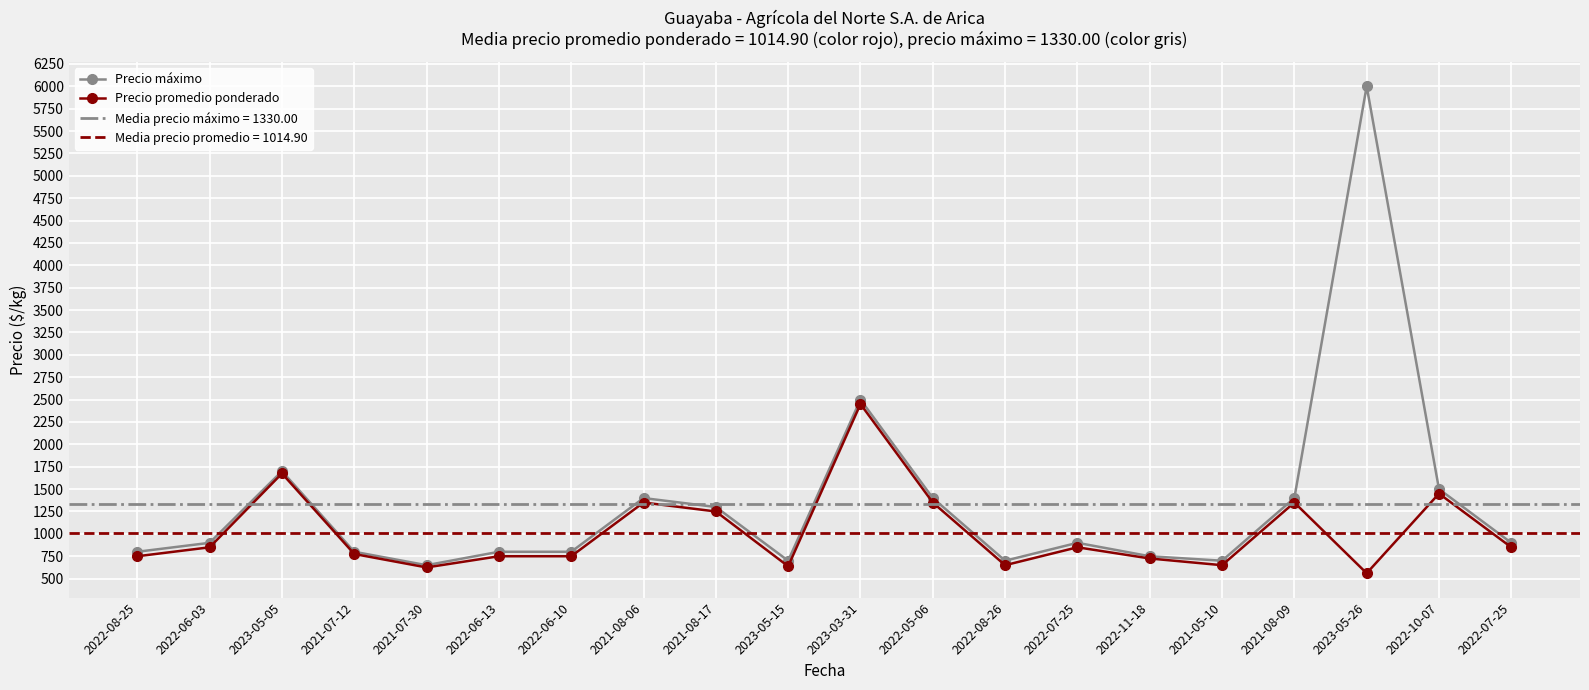

At which label is Precio promedio ponderado closest to 1505?

2022-10-07